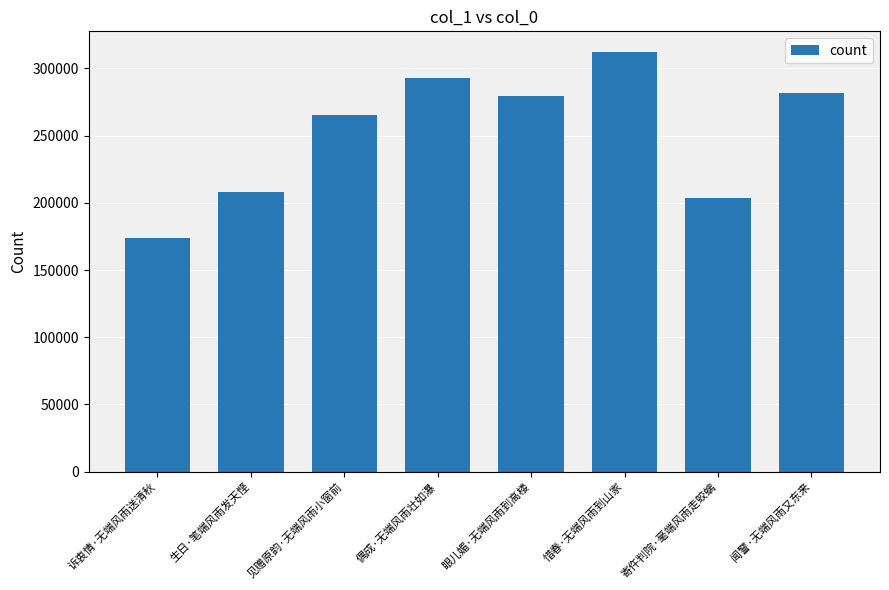

Does the chart contain stacked bars?

No